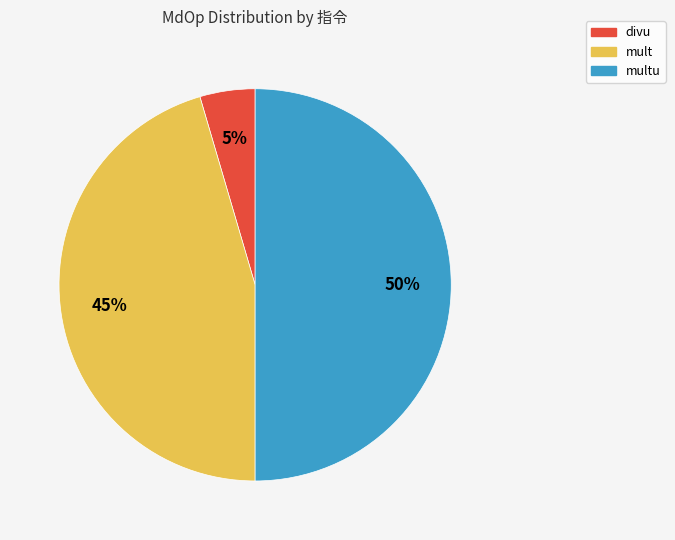

How many segments does this pie chart have?

3